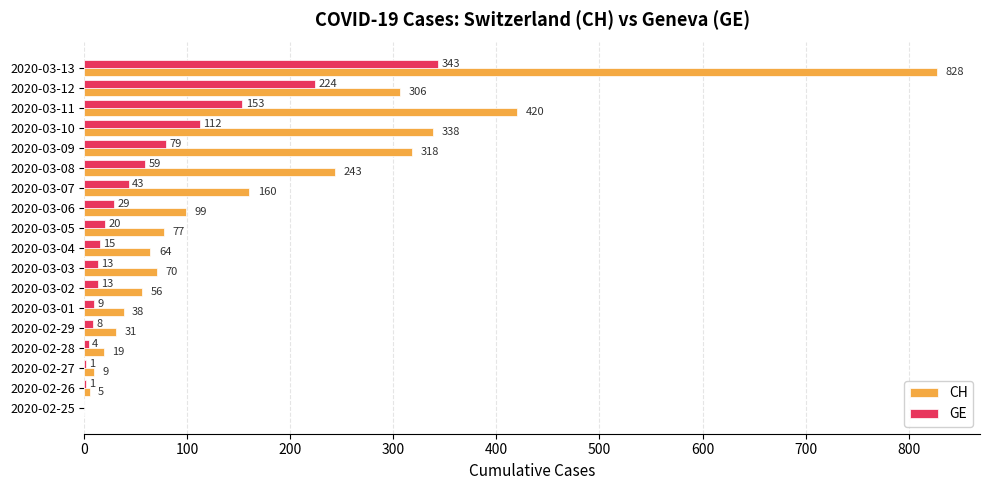

How many categories are shown in the chart?

18